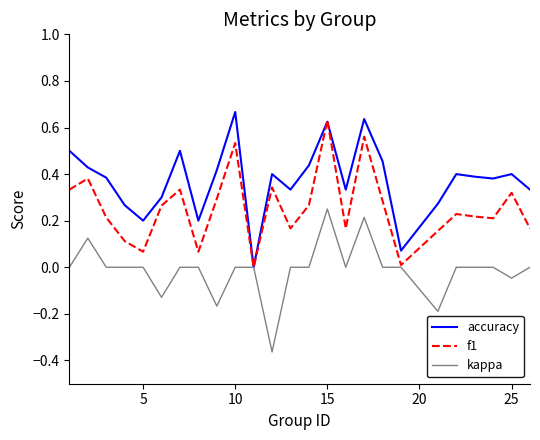

Which series has the largest total across all categories?

accuracy